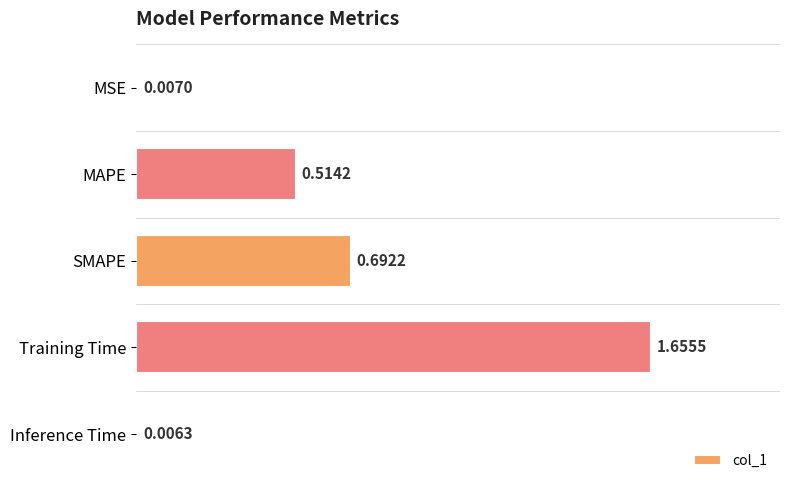

What is the sum of all values?

2.9